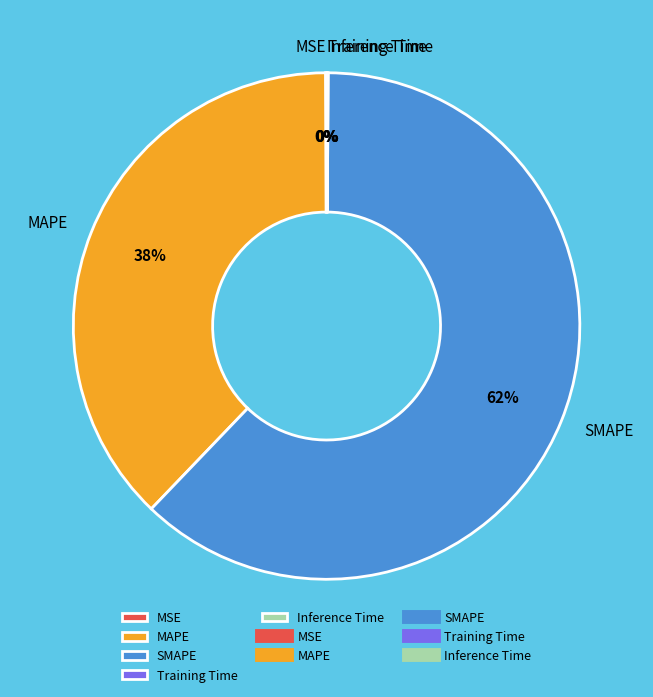

Is there a majority slice in this chart?

Yes